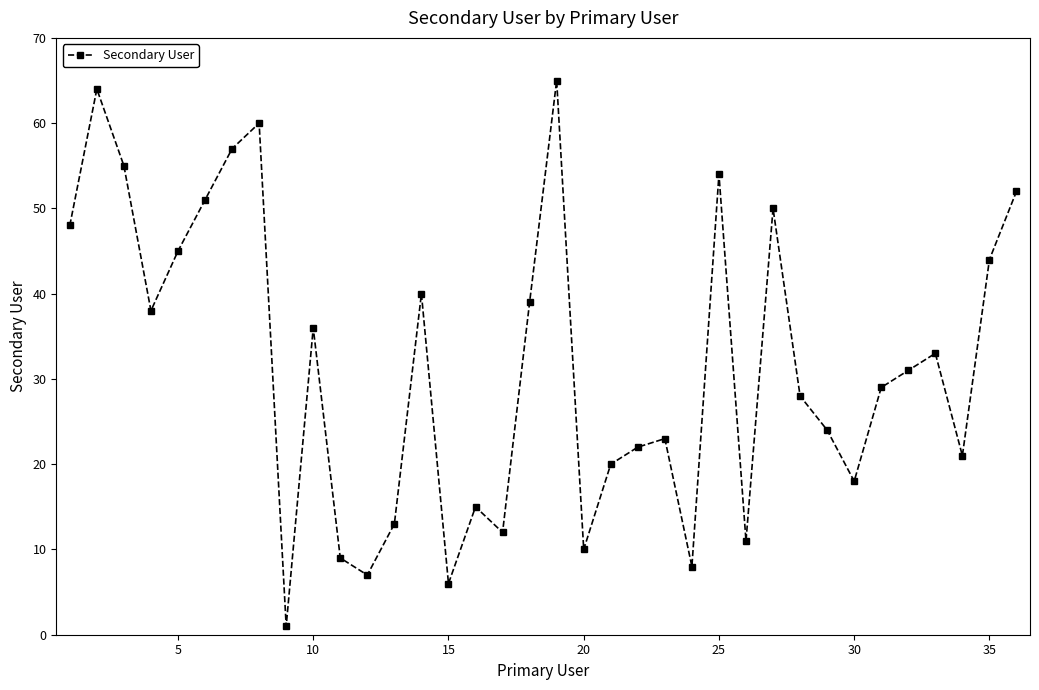

How many lines are shown in the chart?

1